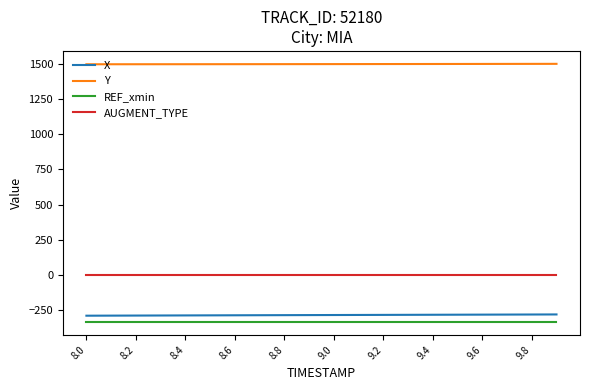

How many distinct data groups are displayed?

4